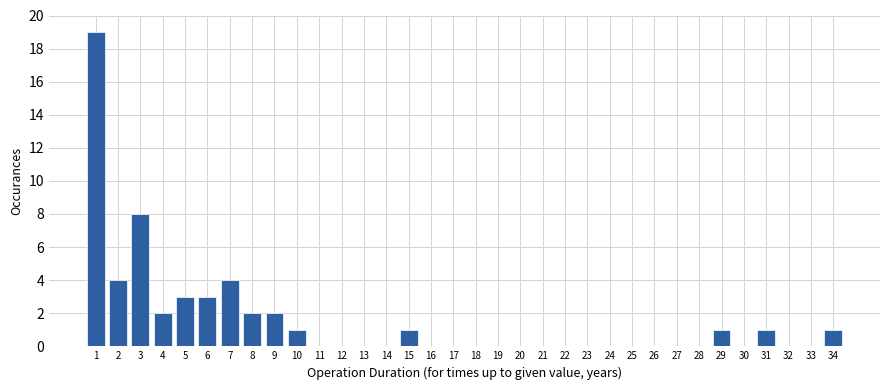

At which label is the value closest to 9?

3